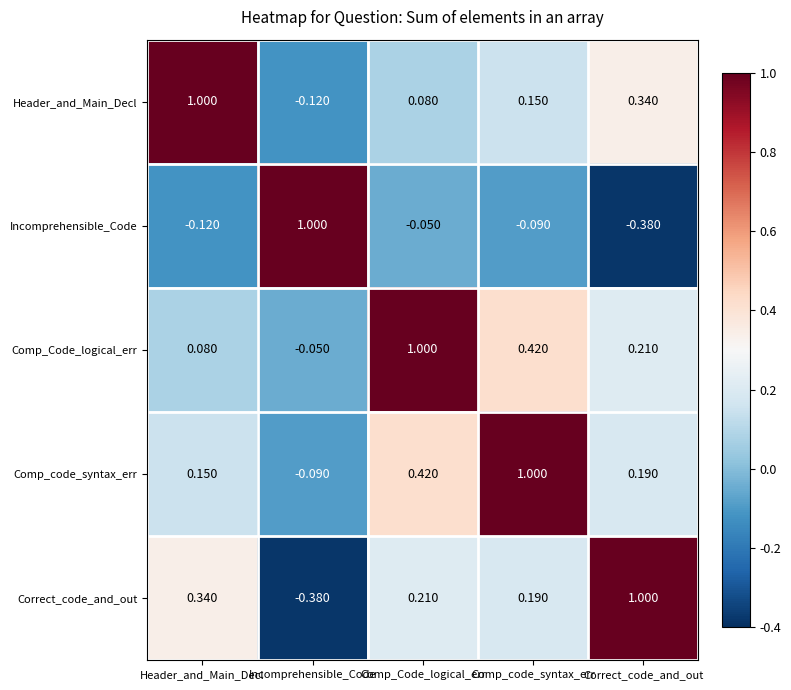

Rank the series at Incomprehensible_Code from highest to lowest value.

Incomprehensible_Code, Comp_Code_logical_err, Comp_code_syntax_err, Header_and_Main_Decl, Correct_code_and_out